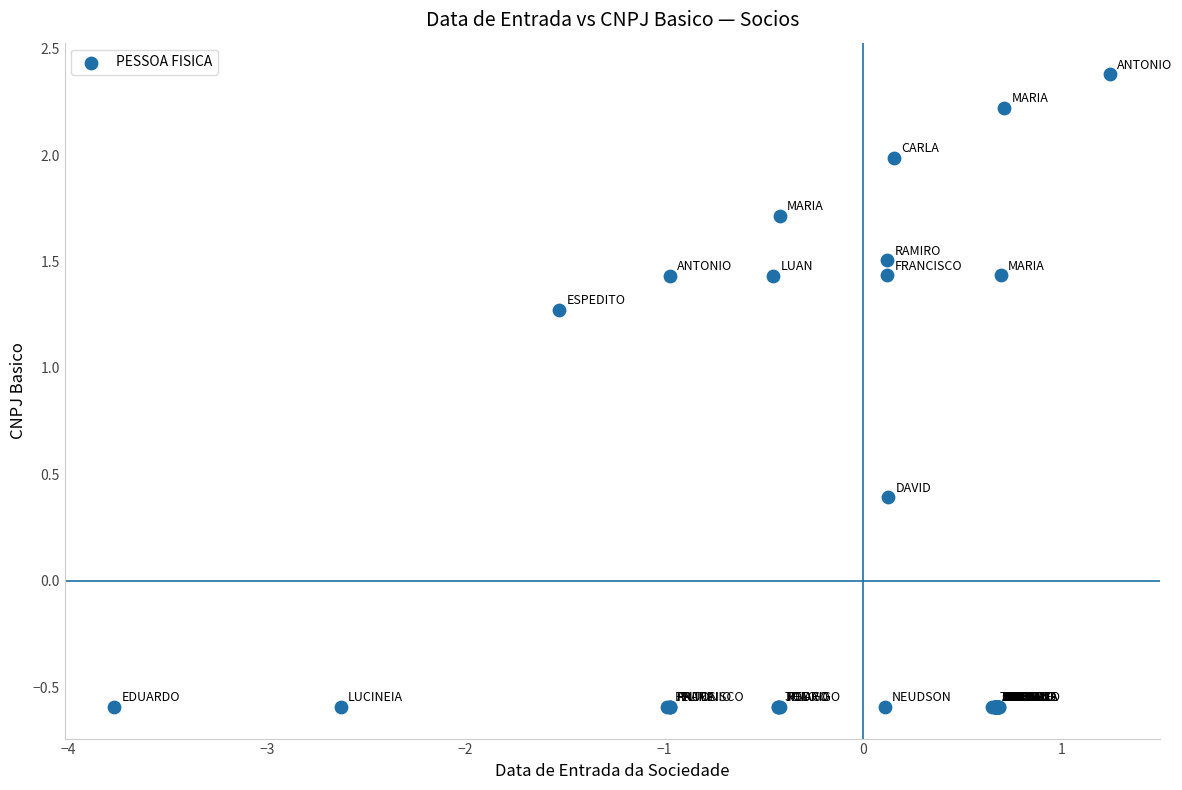

What Y value in the scatter plot is closest to 0?

0.4